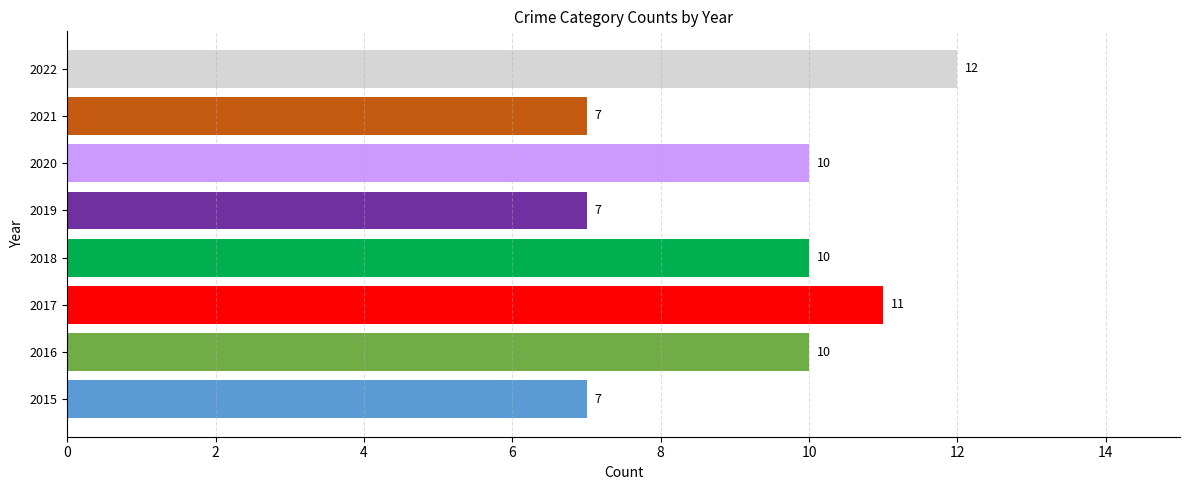

What value does the data have at 2021?

7